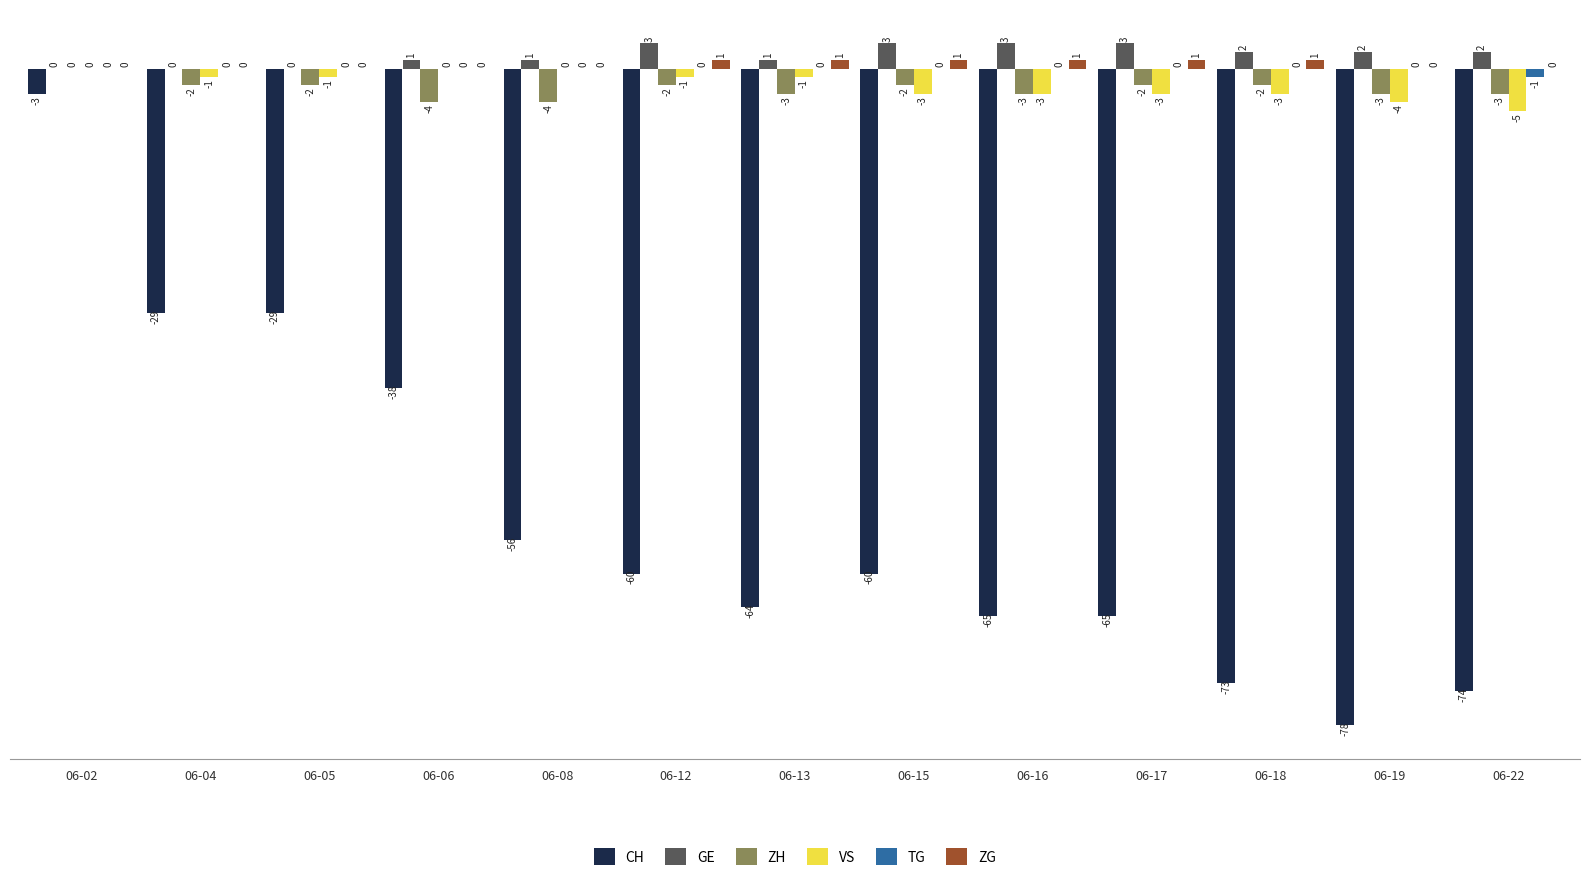

True or false: GE has a value of 1 at 06-08.

True